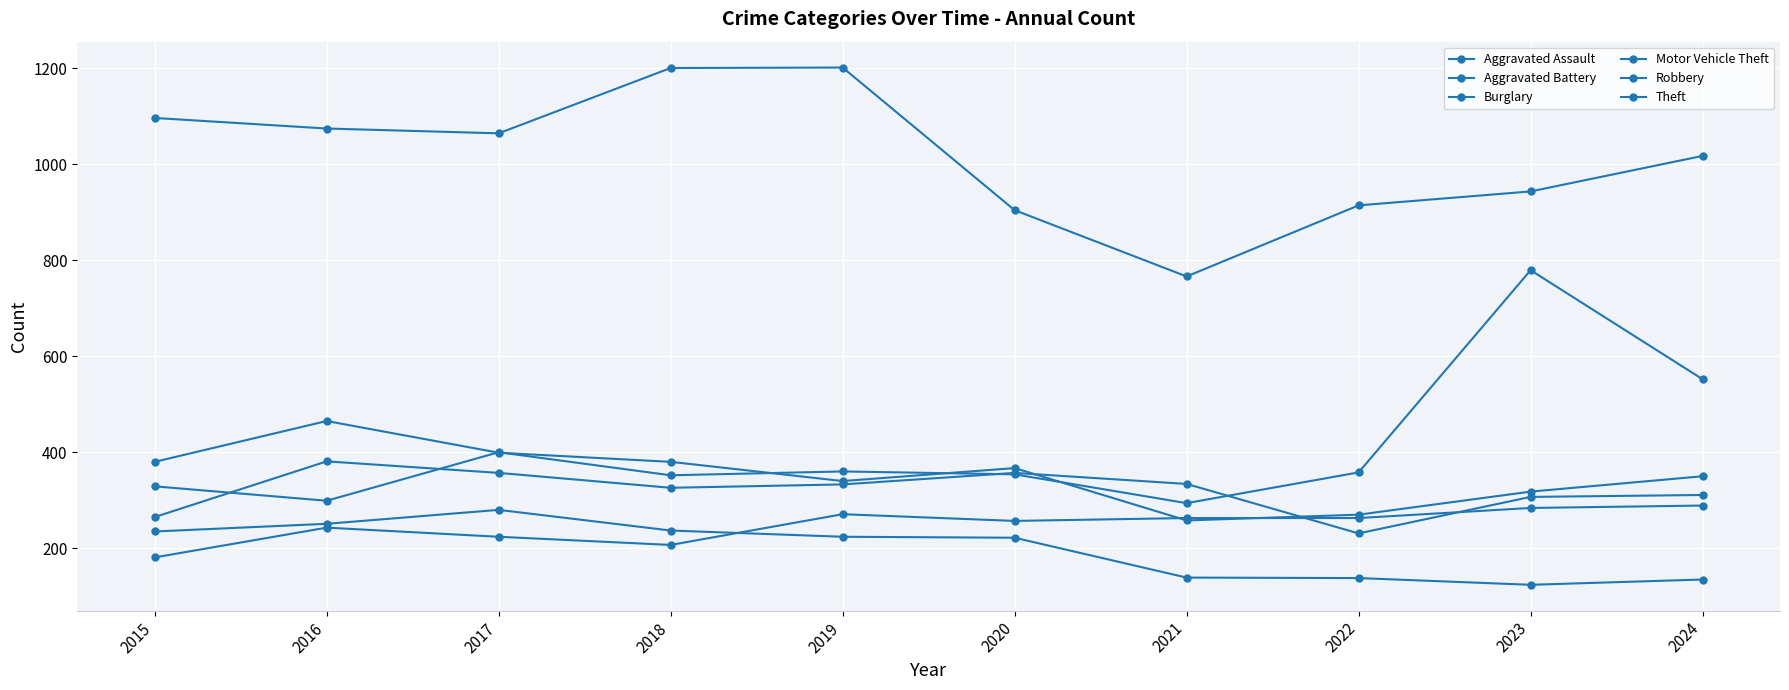

How many data points in Burglary are less than 224?

5